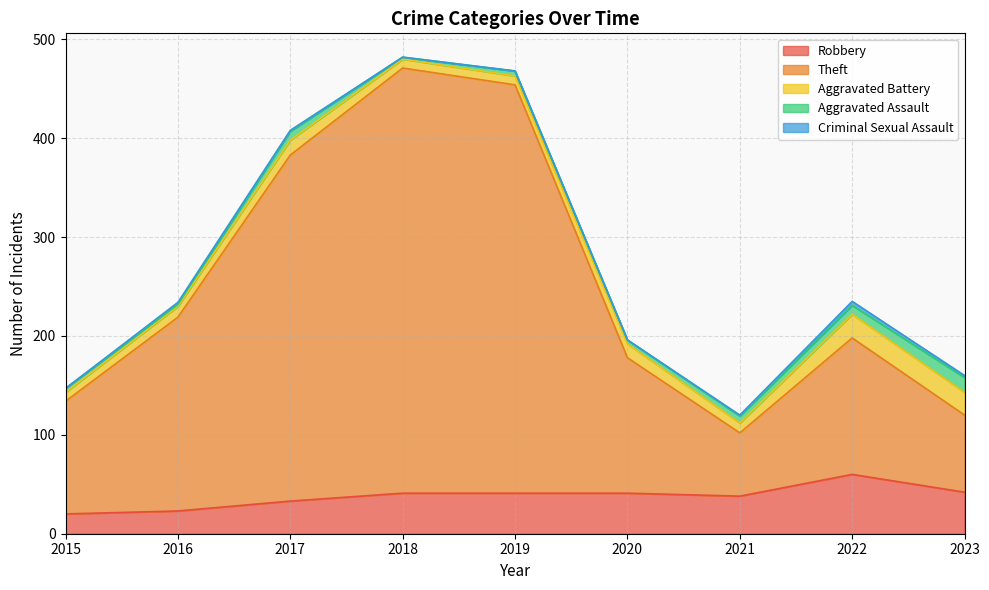

How many data points in Criminal Sexual Assault are above 1?

3